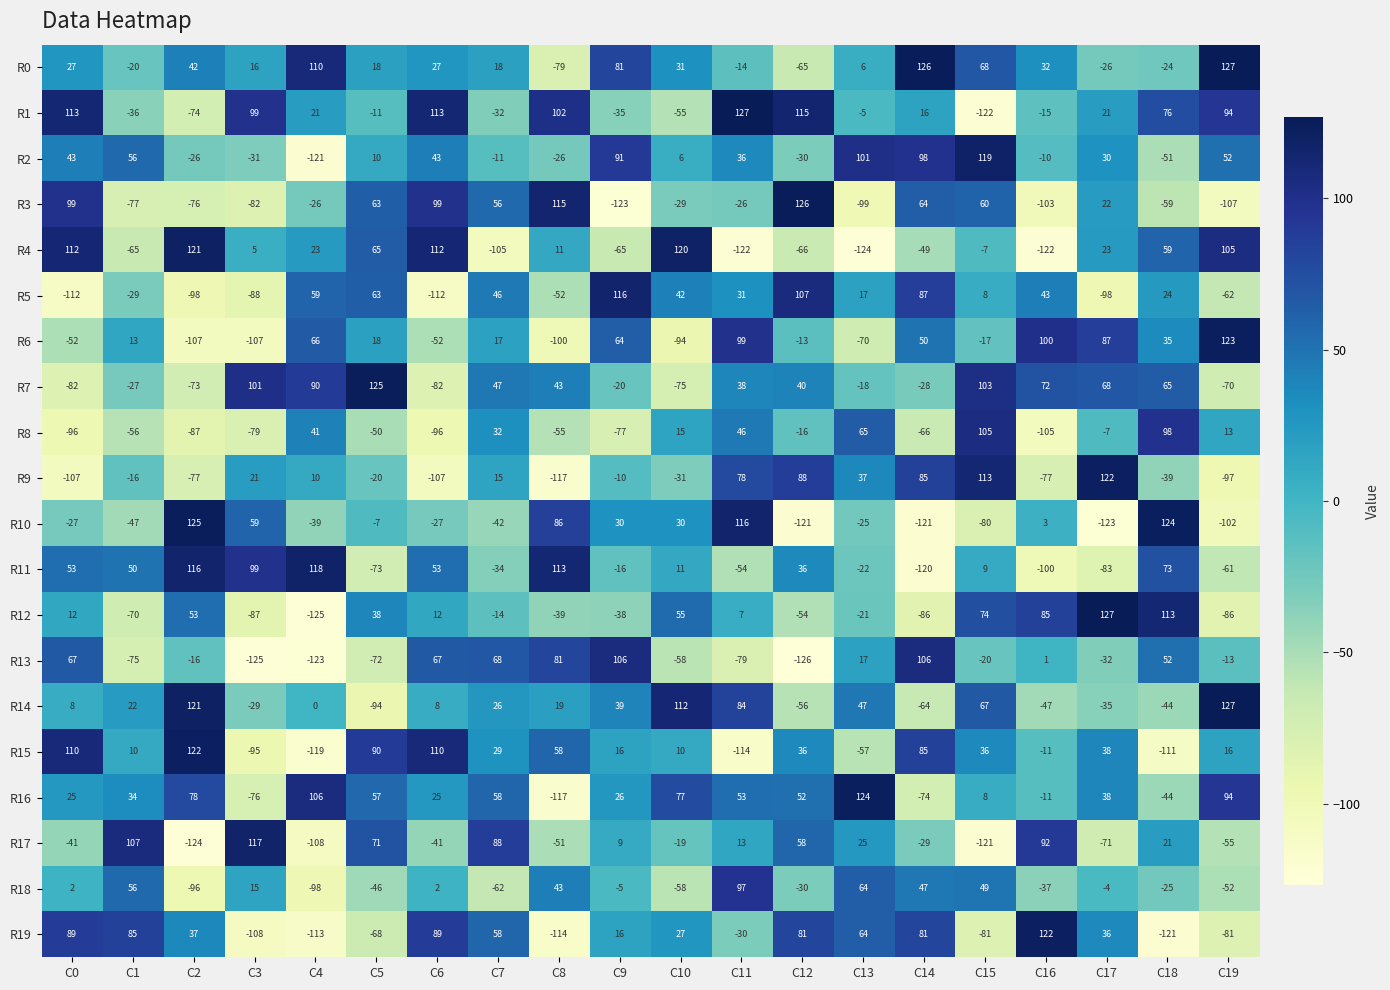

Which series has the widest spread of values?

R12